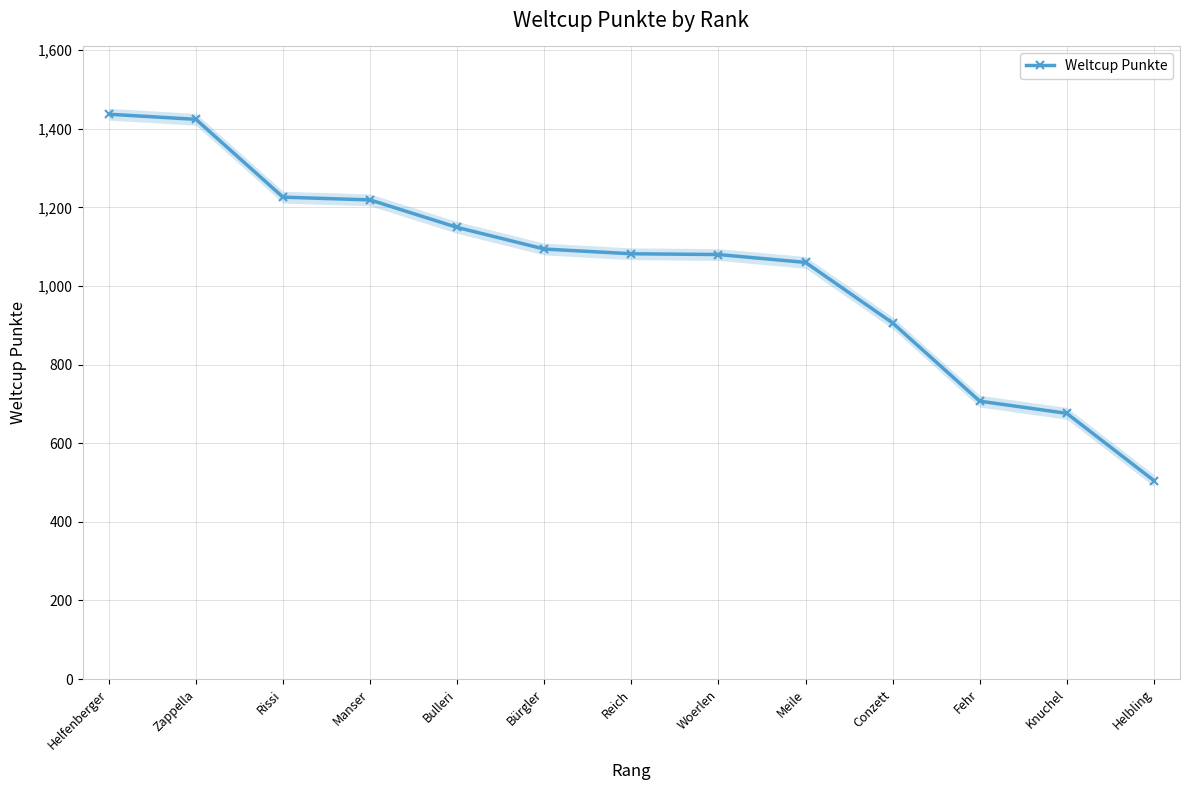

Between Helfenberger and Bürgler, which is larger?

Helfenberger